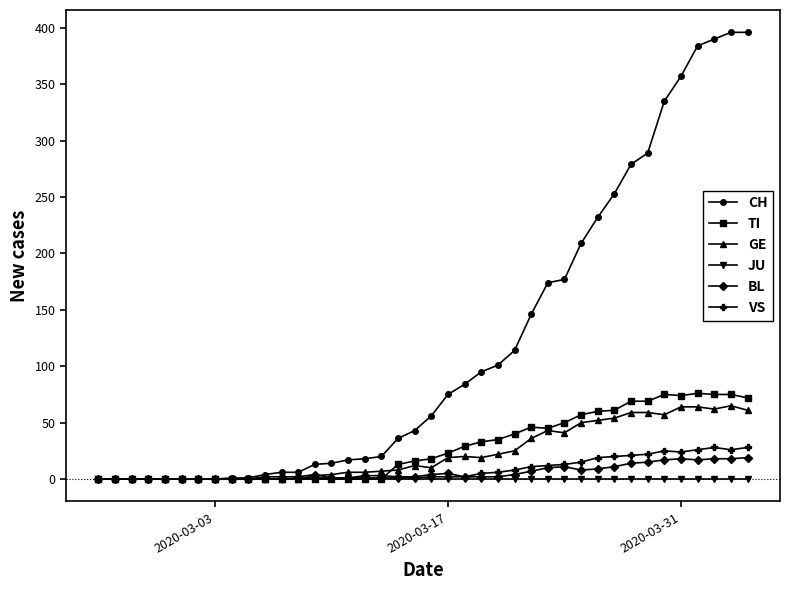

At how many categories does at least one series exceed 107?

15